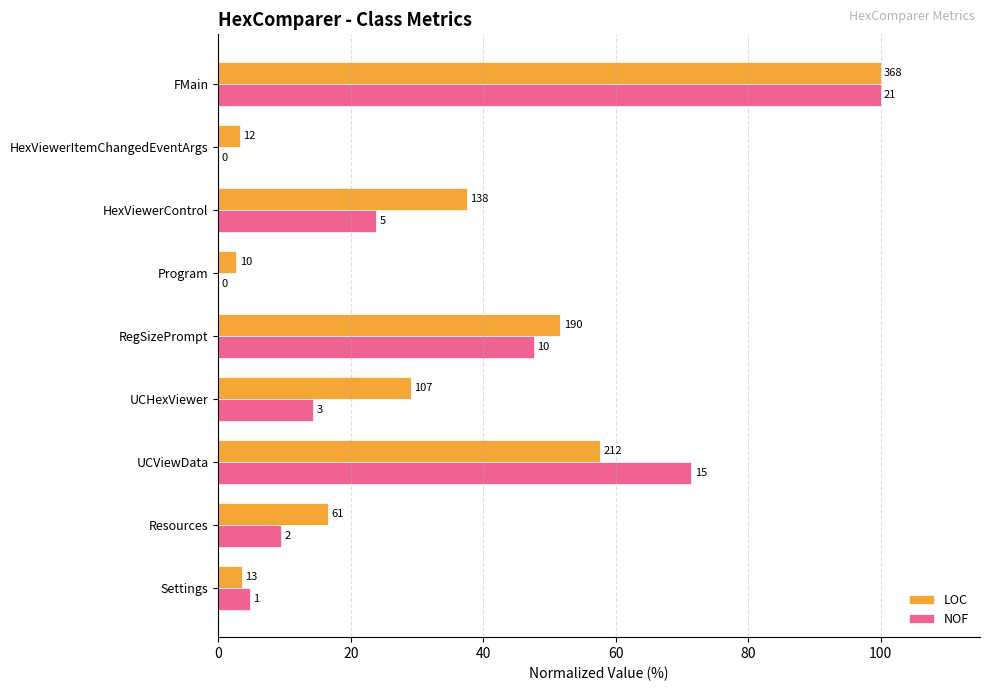

What are all the series names shown in the legend?

LOC, NOF